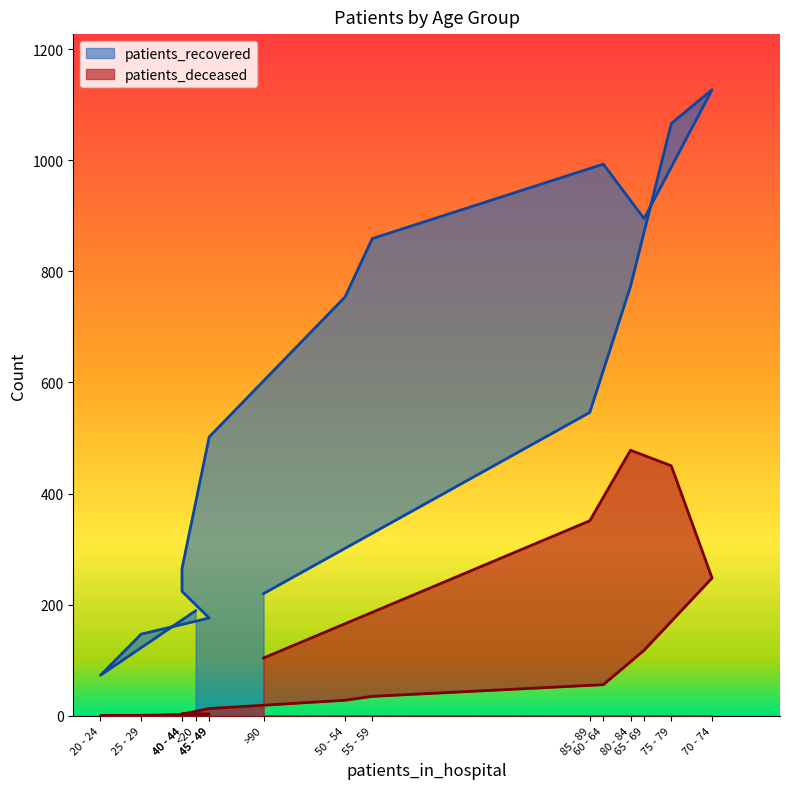

What is the average value of the patients_recovered series?

551